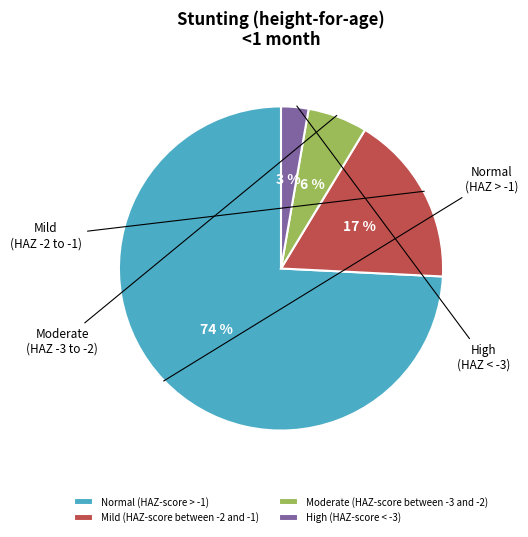

To the nearest percent, what portion does Normal (HAZ-score > -1) represent?

74%